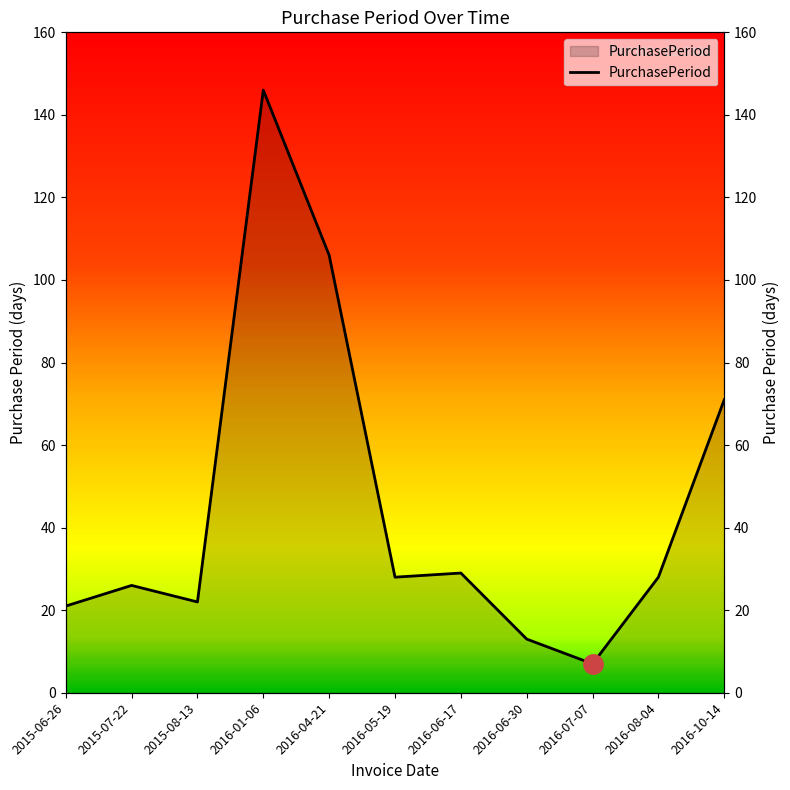

True or false: the data has more than 0 interior local peaks.

True